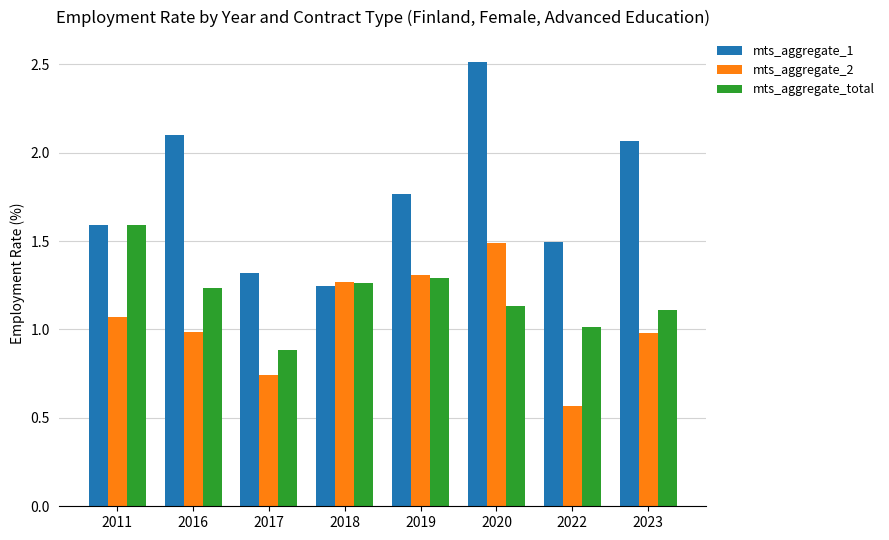

How many data points does each series have?

8